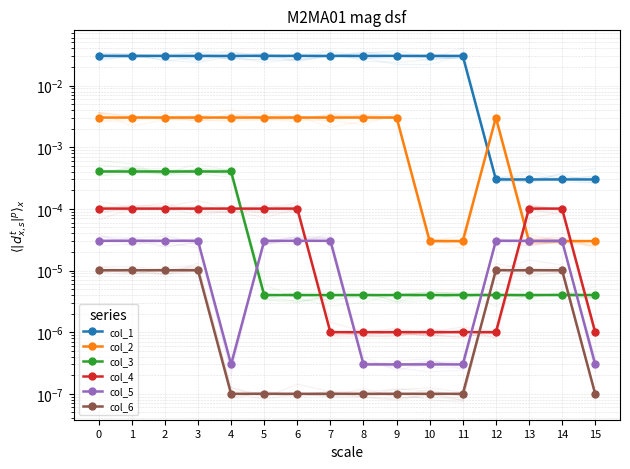

True or false: col_6 and col_5 intersect in this chart.

False